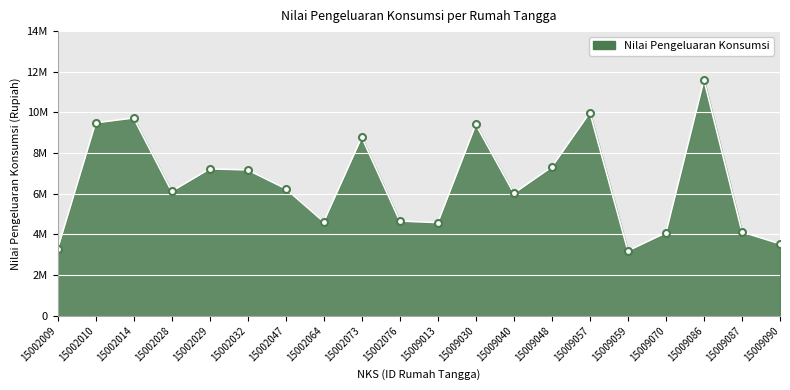

What is the difference between the second highest and second lowest values?

6710334.3